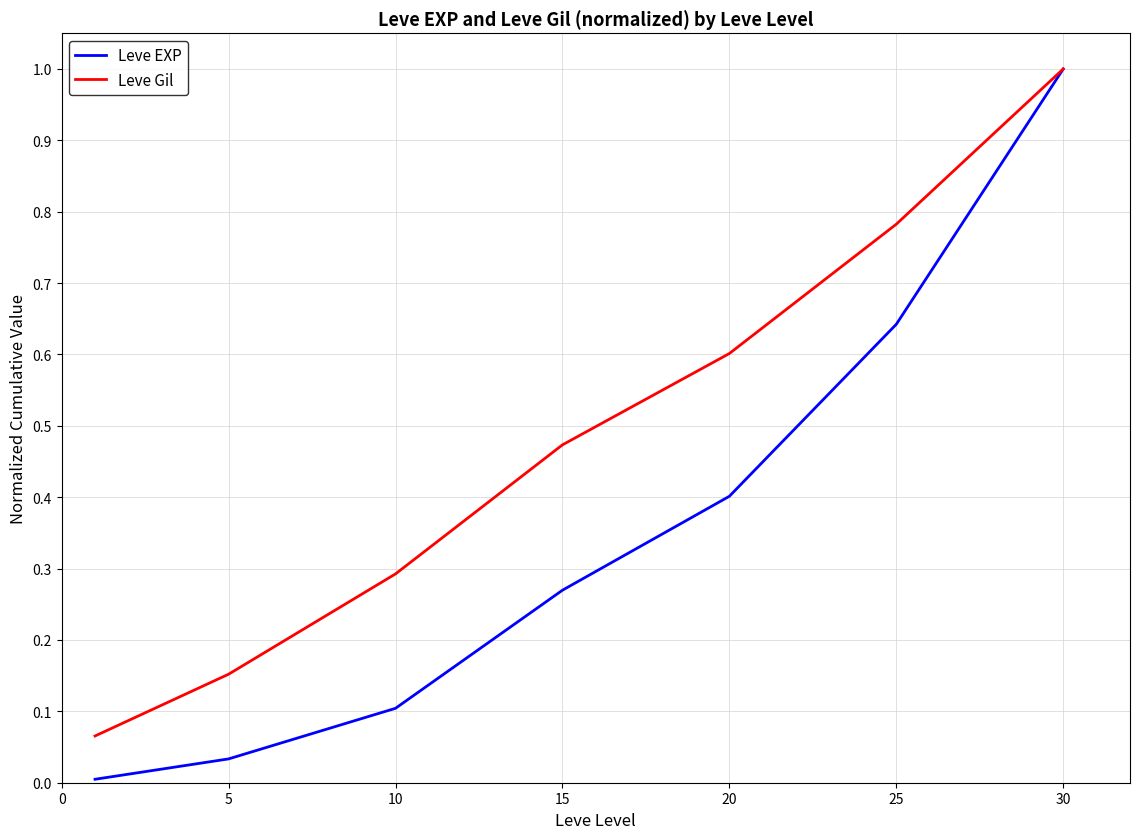

What is the maximum value shown in the chart?

1.0